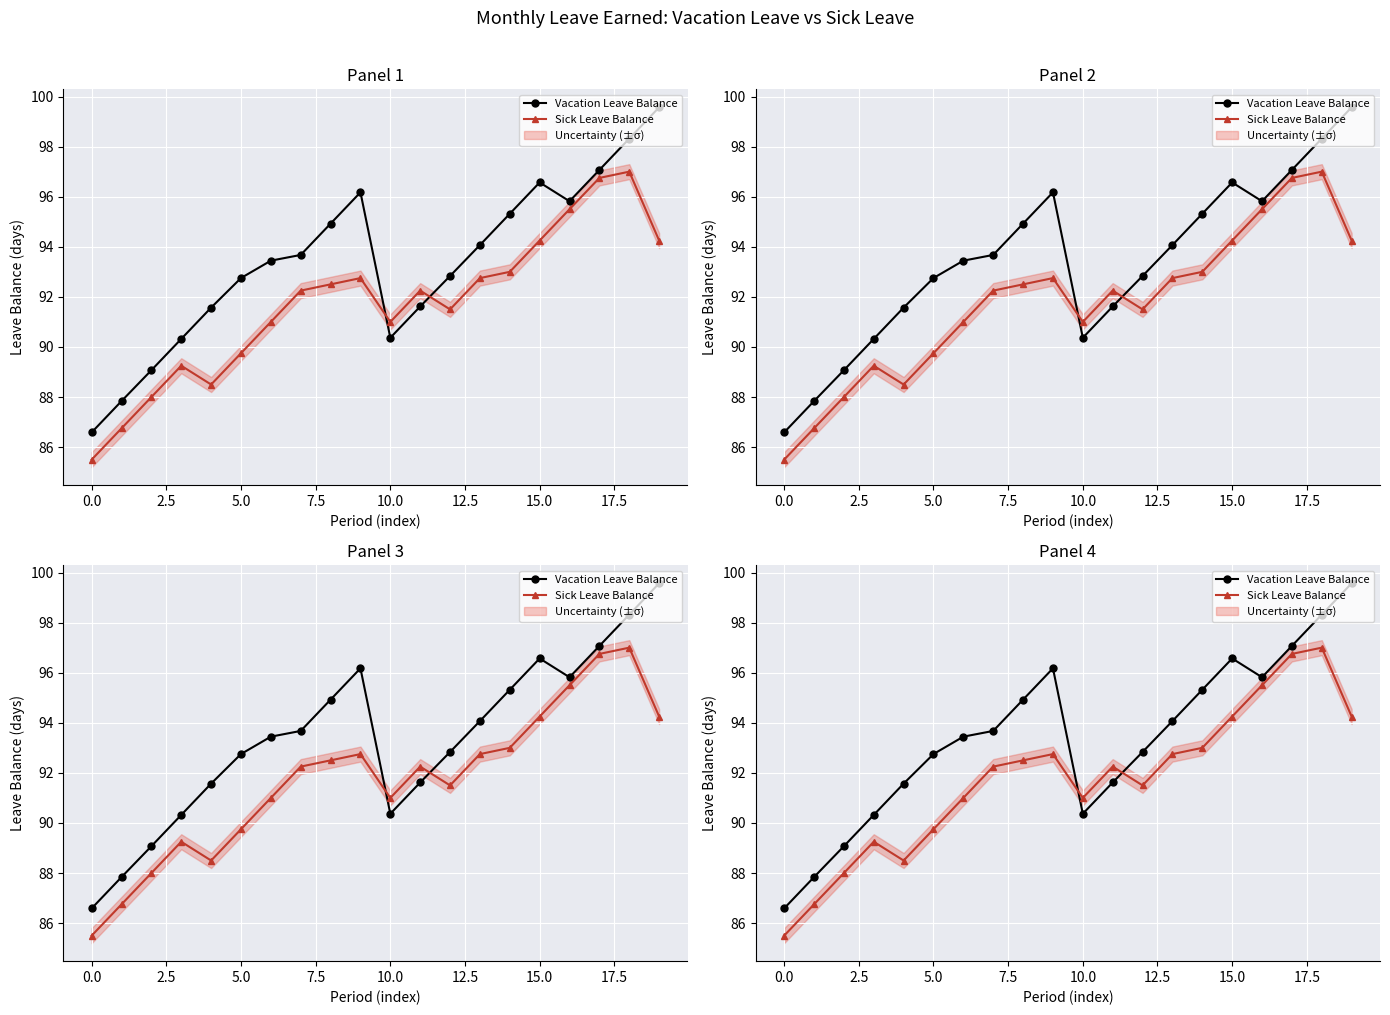

Which category has the highest value in the Sick Leave Balance series?

18